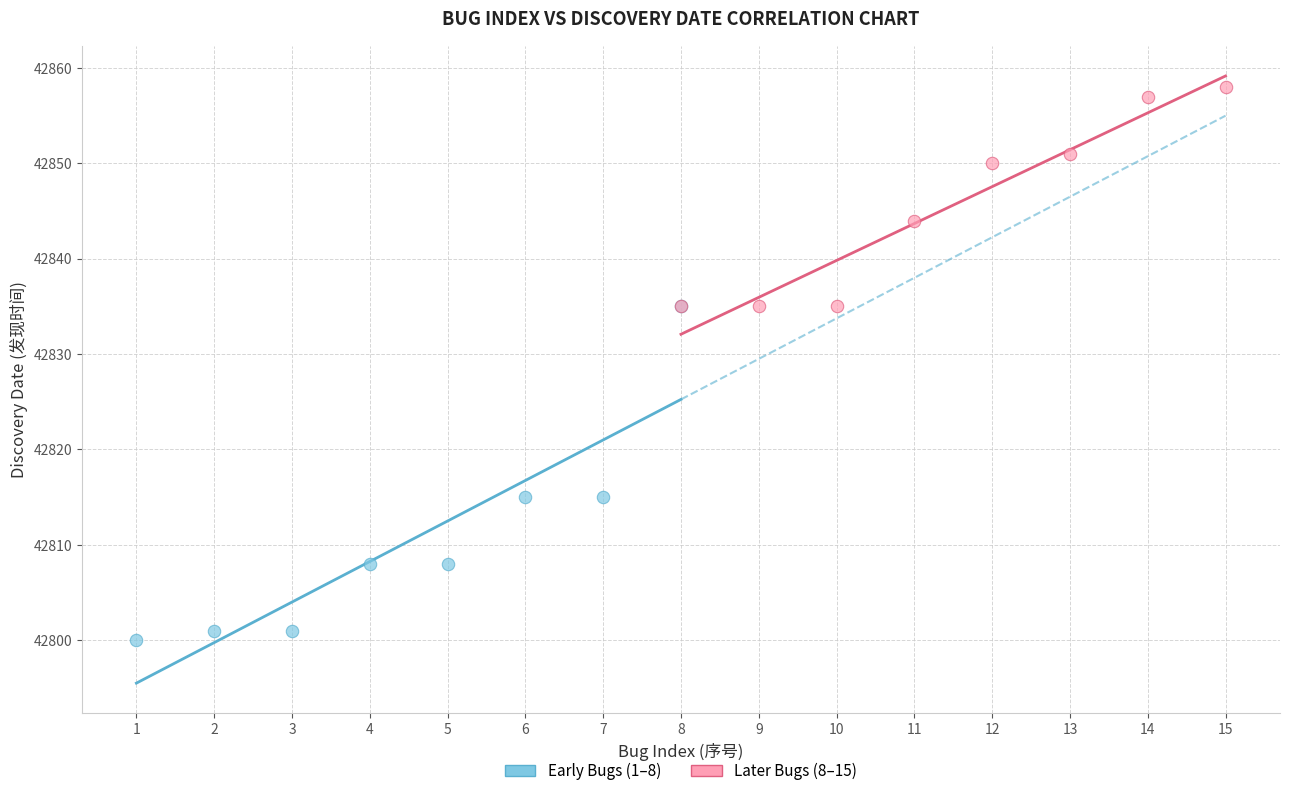

Which series has the widest spread of Y values?

Early Bugs (1–8)